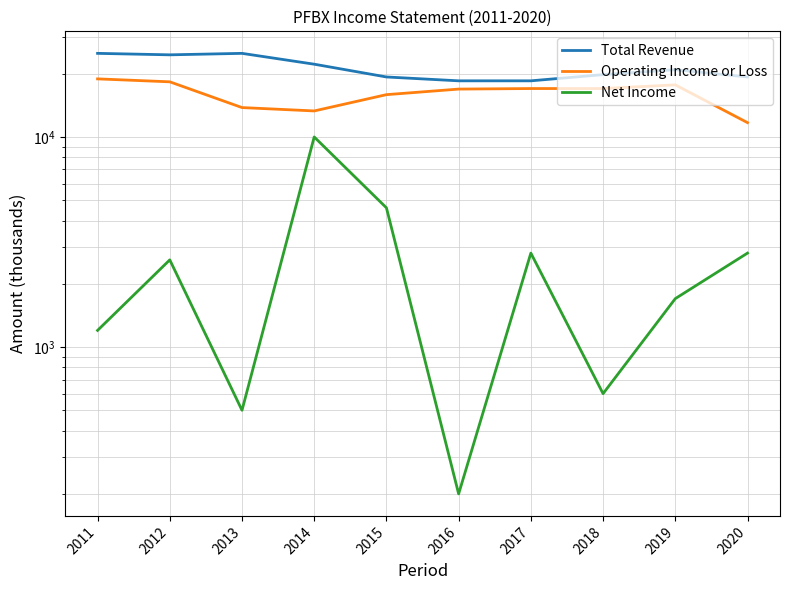

Reading left to right, transcribe all the data shown in this chart.

Total Revenue: 25000	24600	25000	22200	19300	18500	18500	19800	20900	19300
Operating Income or Loss: 18900	18300	13800	13300	15900	16900	17000	17000	17700	11700
Net Income: 1200	2600	500	10000	4600	200	2800	600	1700	2800